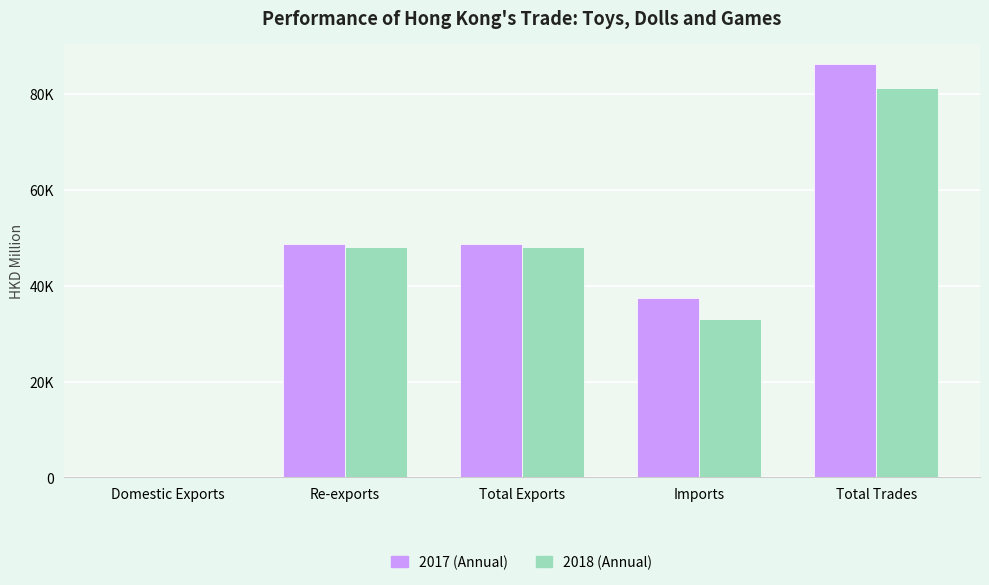

Is the value of 2018 (Annual) at Total Exports greater than the value of 2017 (Annual) at Domestic Exports?

Yes